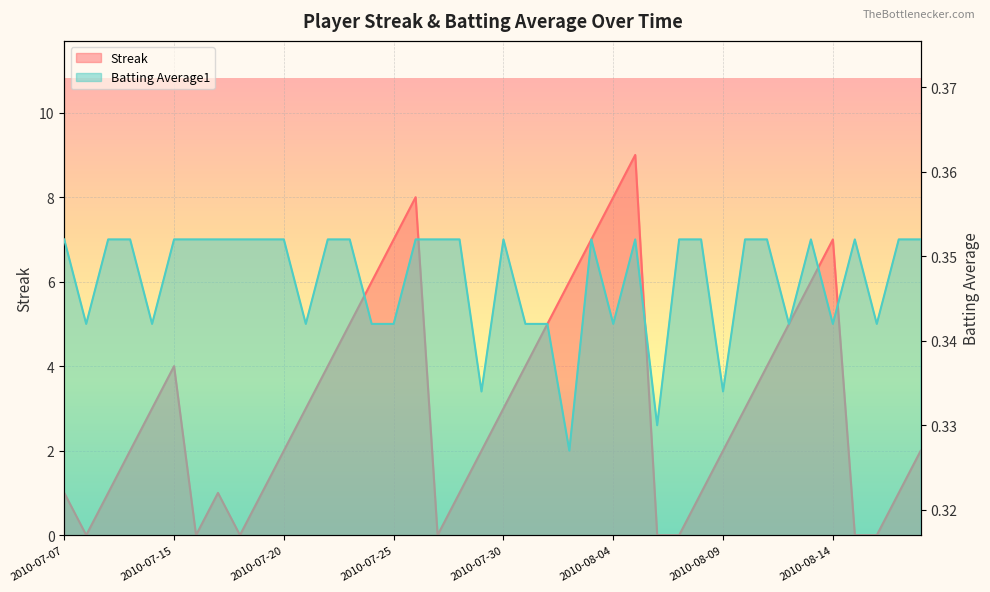

List the labels in order of Batting Average1 value, largest first.

2010-07-07, 2010-07-09, 2010-07-10, 2010-07-15, 2010-07-16, 2010-07-17, 2010-07-18, 2010-07-19, 2010-07-20, 2010-07-22, 2010-07-23, 2010-07-26, 2010-07-27, 2010-07-28, 2010-07-30, 2010-08-03, 2010-08-05, 2010-08-07, 2010-08-08, 2010-08-10, 2010-08-11, 2010-08-13, 2010-08-15, 2010-08-17, 2010-08-18, 2010-07-08, 2010-07-11, 2010-07-21, 2010-07-24, 2010-07-25, 2010-07-31, 2010-08-01, 2010-08-04, 2010-08-12, 2010-08-14, 2010-08-16, 2010-07-29, 2010-08-09, 2010-08-06, 2010-08-02